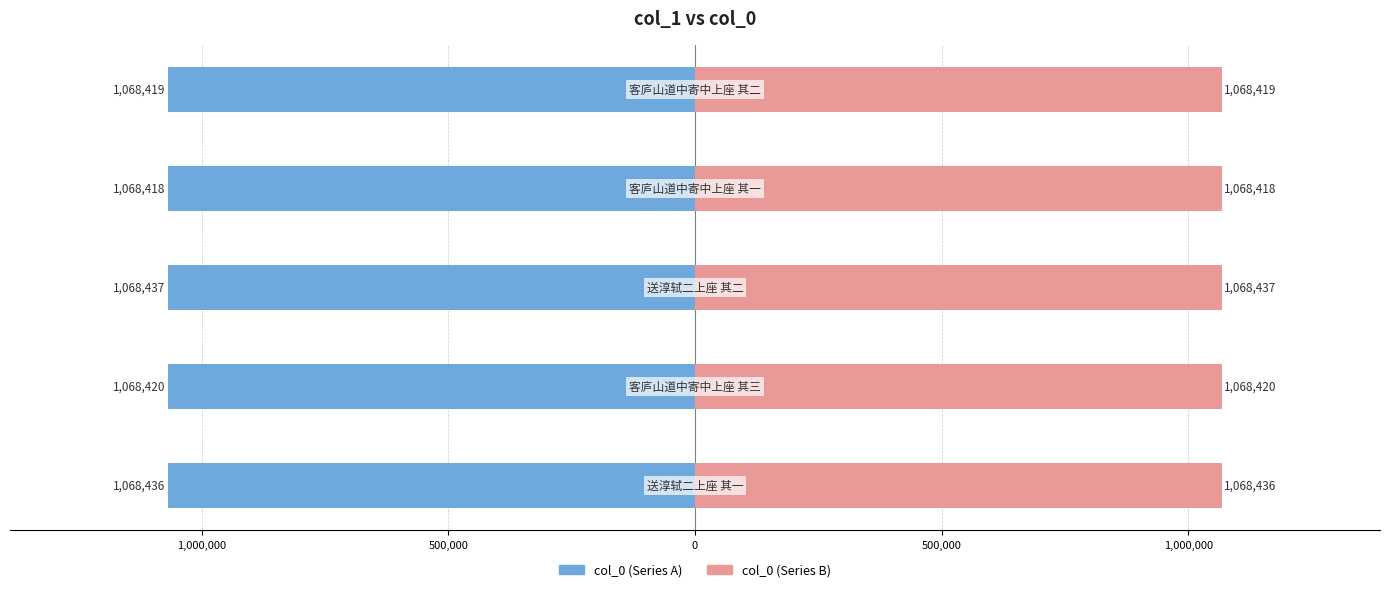

Rank the series by their average value, from lowest to highest.

col_0 (left), col_0 (right)